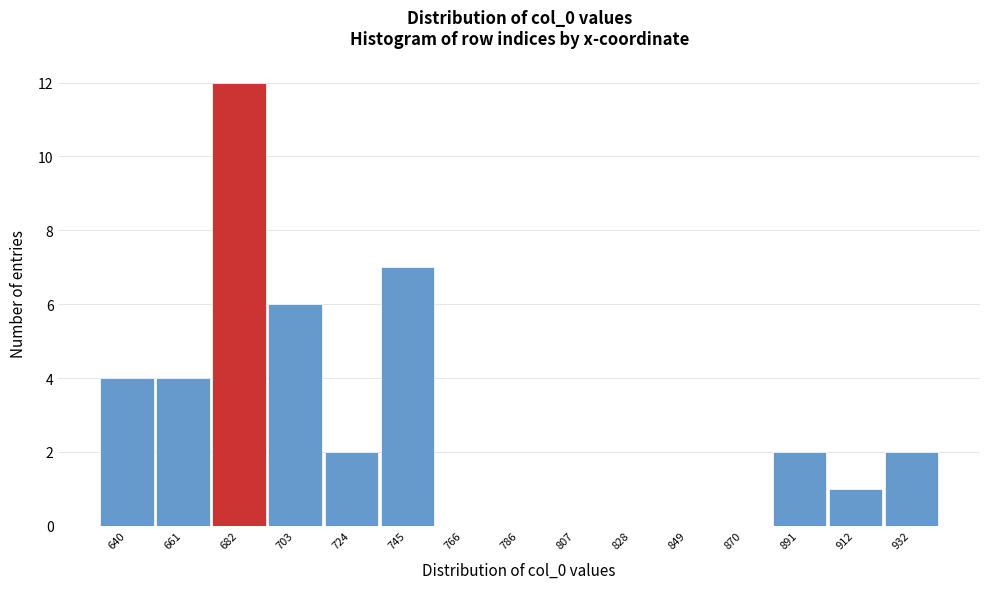

Reading left to right, what are all the values shown in this chart?

640=4	661=4	682=12	703=6	724=2	745=7	766=0	786=0	807=0	828=0	849=0	870=0	891=2	912=1	932=2